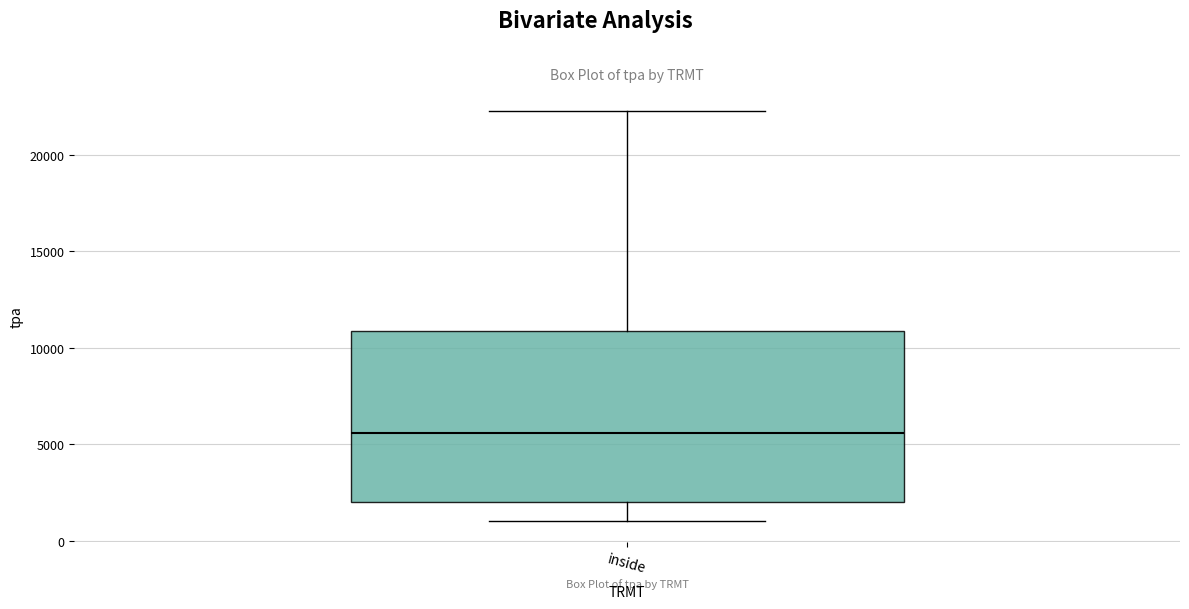

Transcribe this box plot: give where the median line is, the range the box spans, and where the two whiskers end, as read against the y-axis. The values are not printed on the chart, so give them approximately, as read against the axis.

median 5500, box 2000 to 11000, whiskers 1000 to 22500